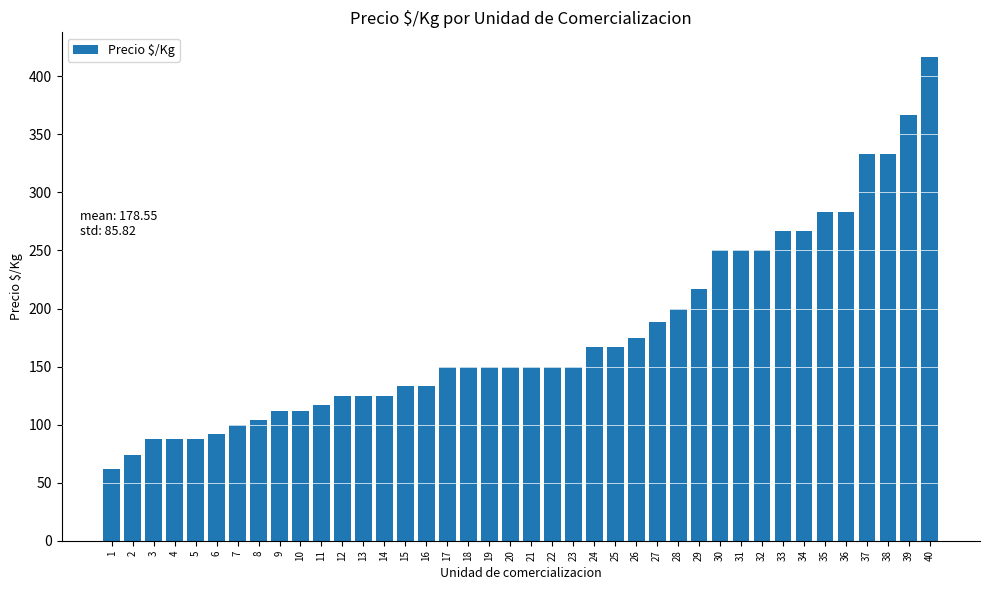

How many data points are less than 150?

16